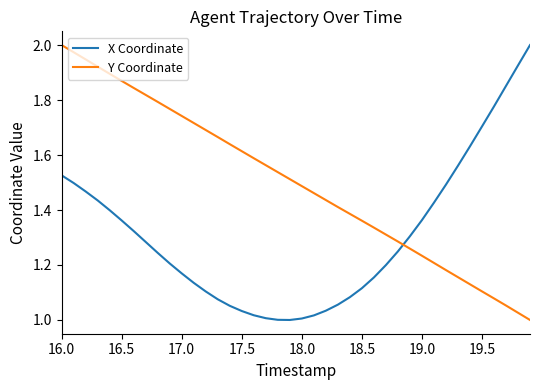

How many times do Y Coordinate and X Coordinate cross each other?

1